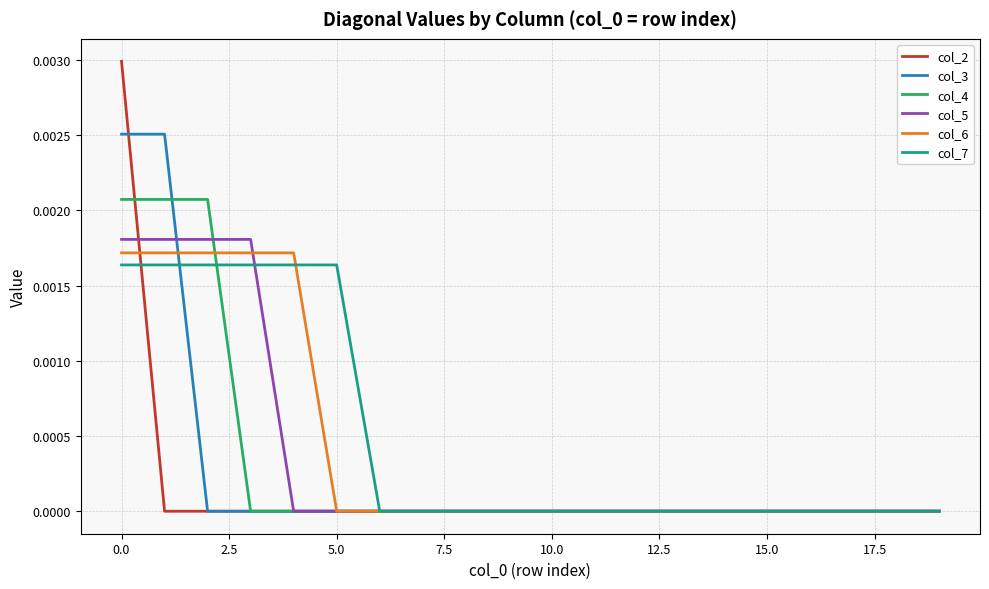

Which series has the largest range (max minus min)?

col_2